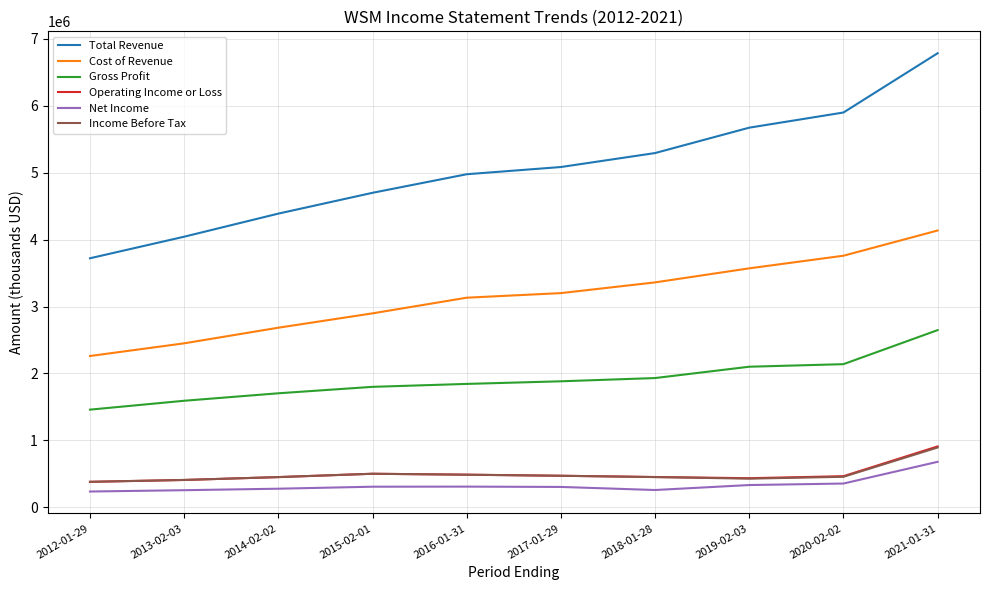

At which label does Gross Profit reach its peak?

2021-01-31